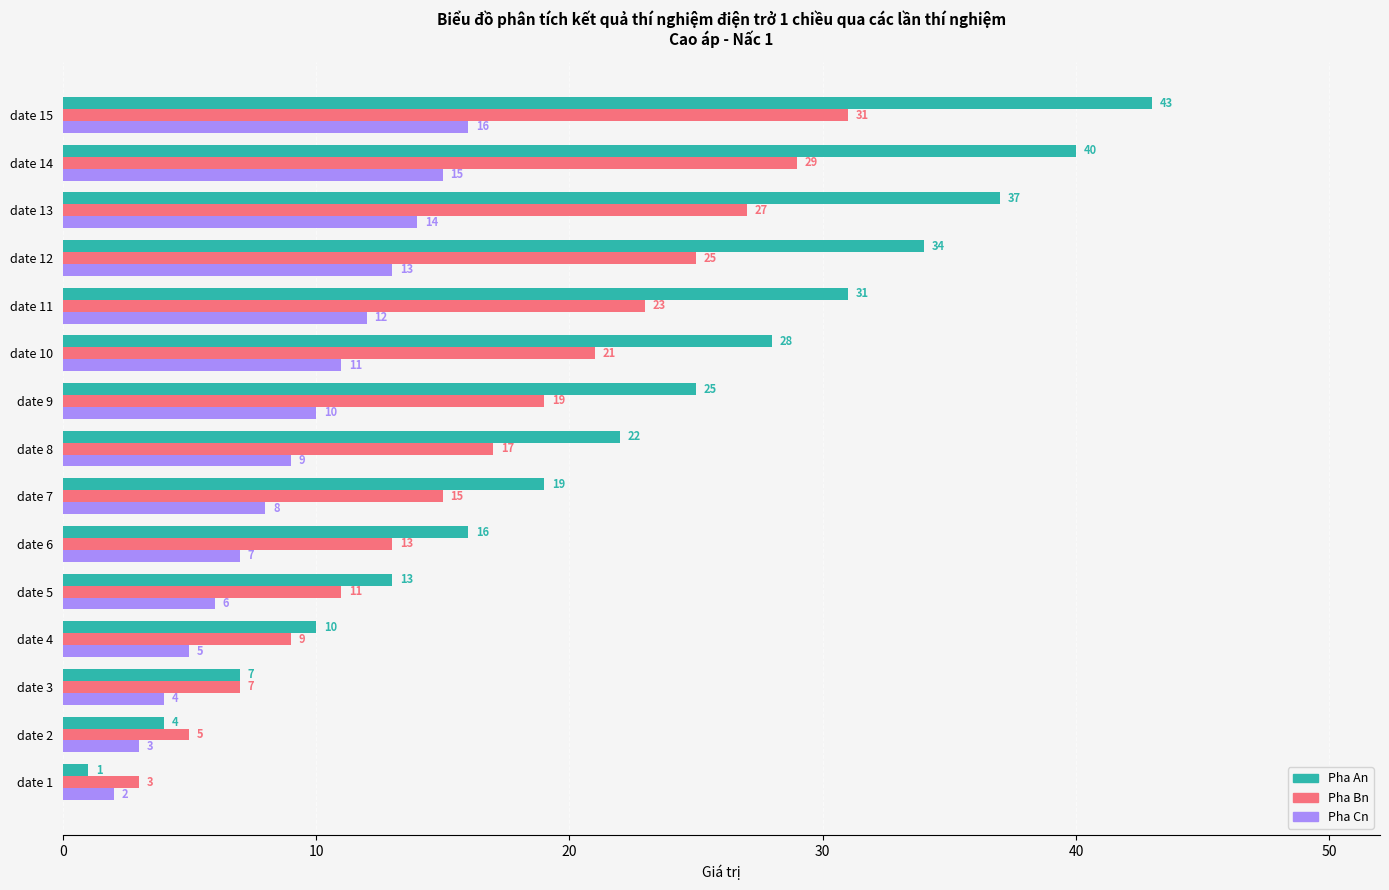

Rank the series by their average value, from highest to lowest.

Pha An, Pha Bn, Pha Cn